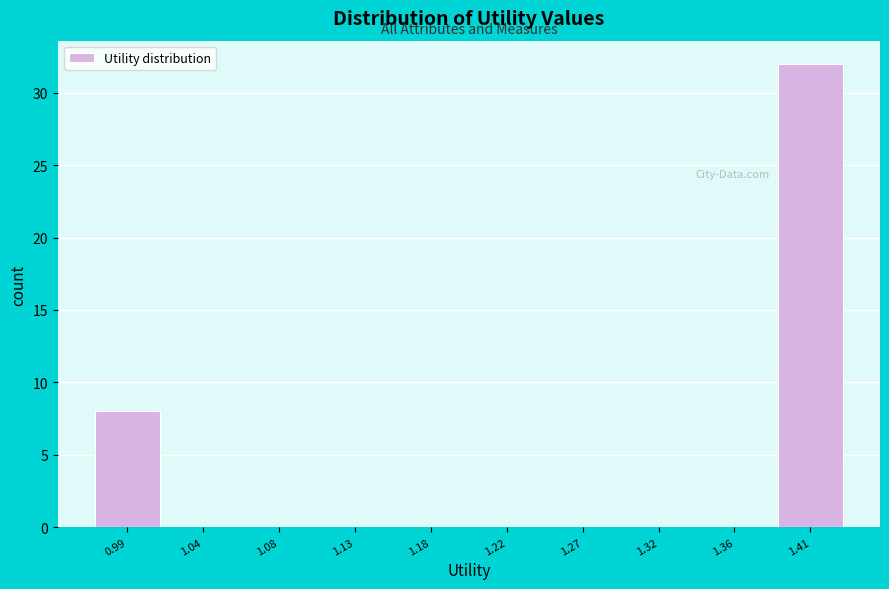

How tall is the bar that spans 1.385 to 1.435 on the x-axis? Neither the bar edges nor the heights are printed on the chart, so give them approximately, as read against the axes.

32